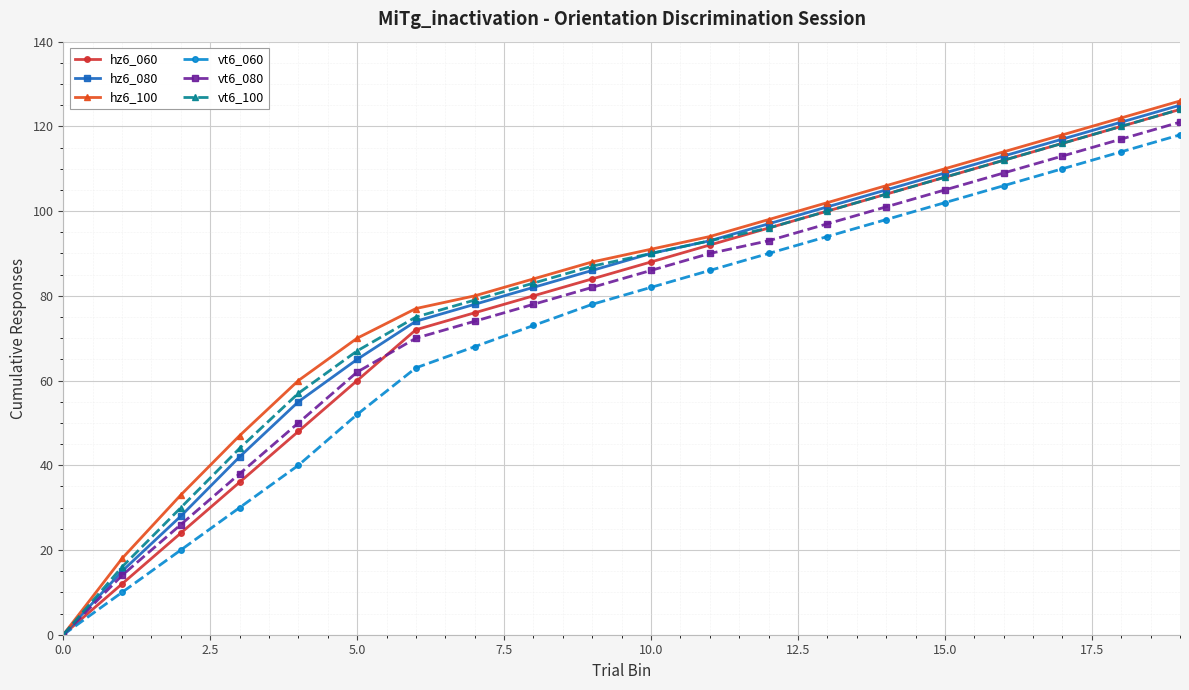

True or false: hz6_080 has more than 0 interior local peaks.

False